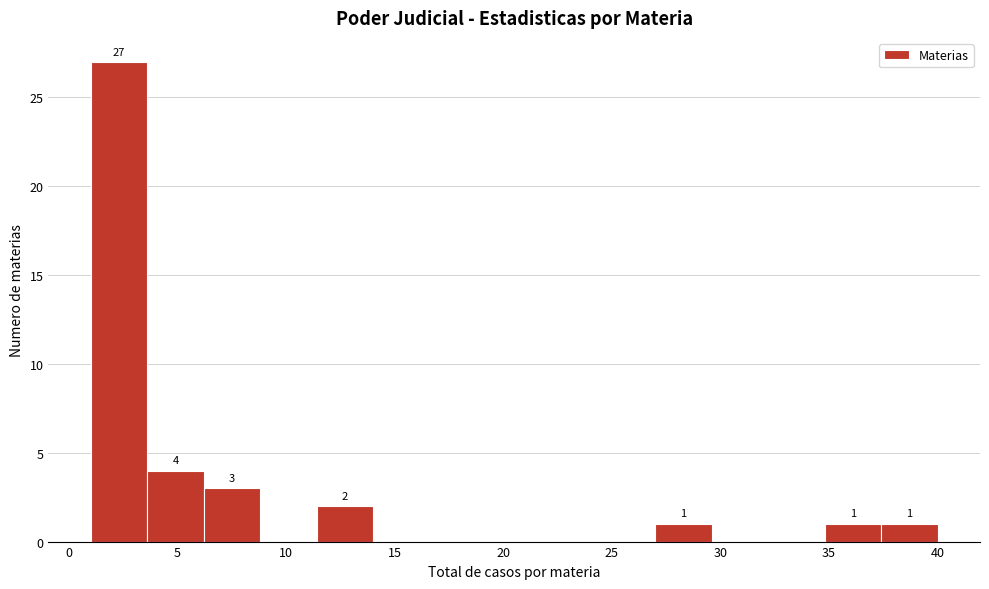

Over which range of the x-axis is the bar tallest?

1.0 to 3.6